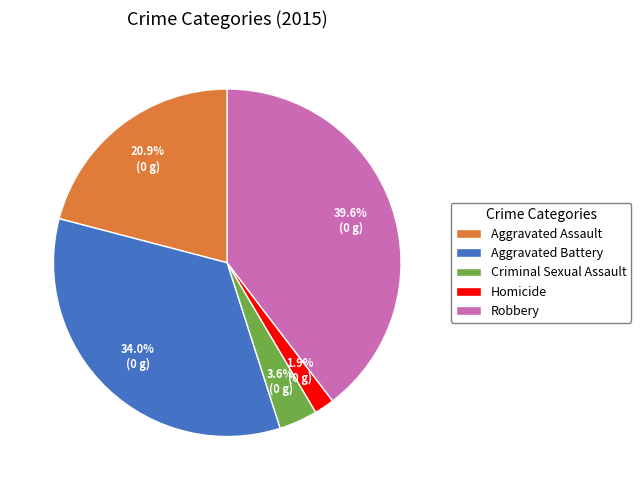

Combined, do Robbery and Homicide account for over 50%?

No